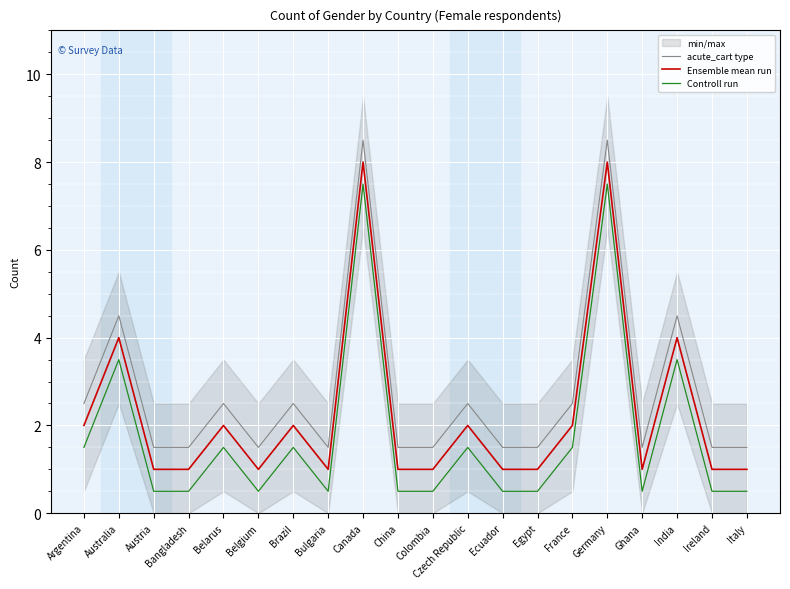

The value of Ensemble mean run at Belarus is 2.0. True or false?

True